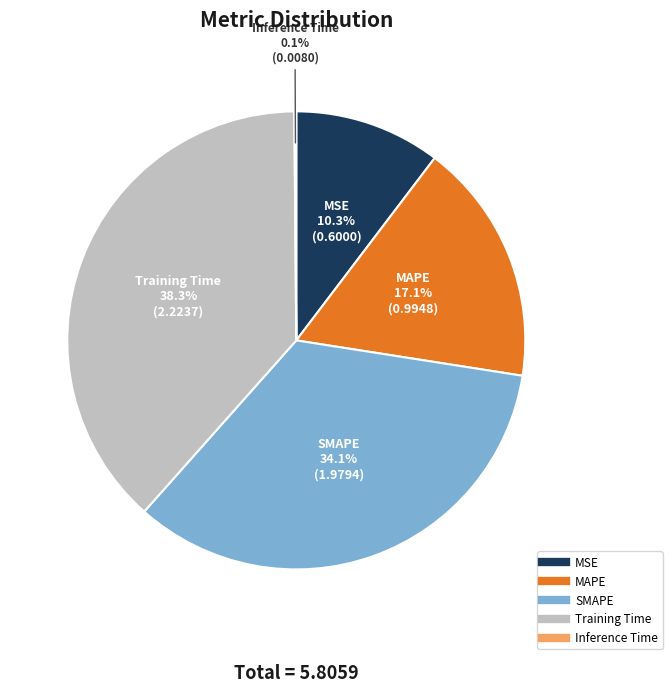

Is there a majority slice in this chart?

No